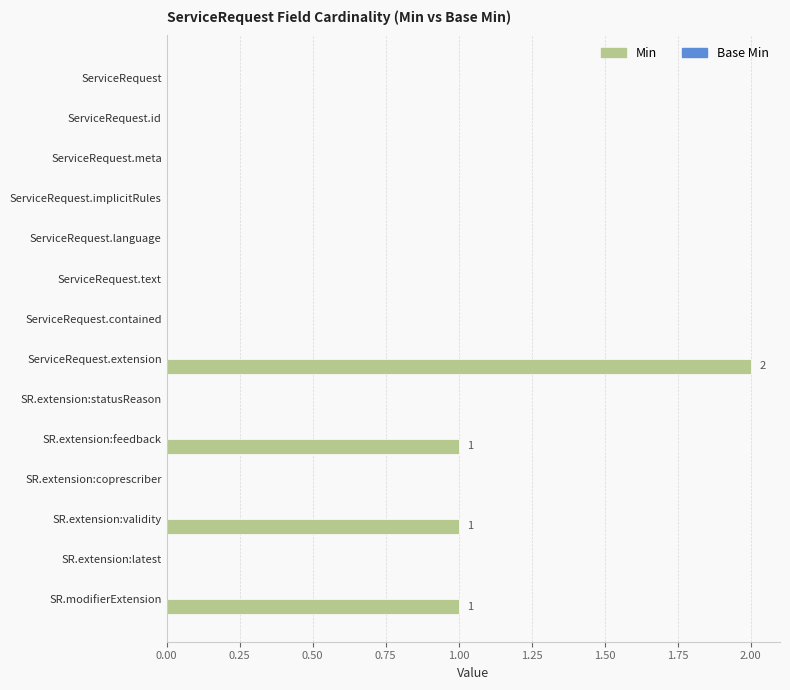

Between SR.extension:coprescriber and SR.extension:feedback, which is larger?

SR.extension:feedback